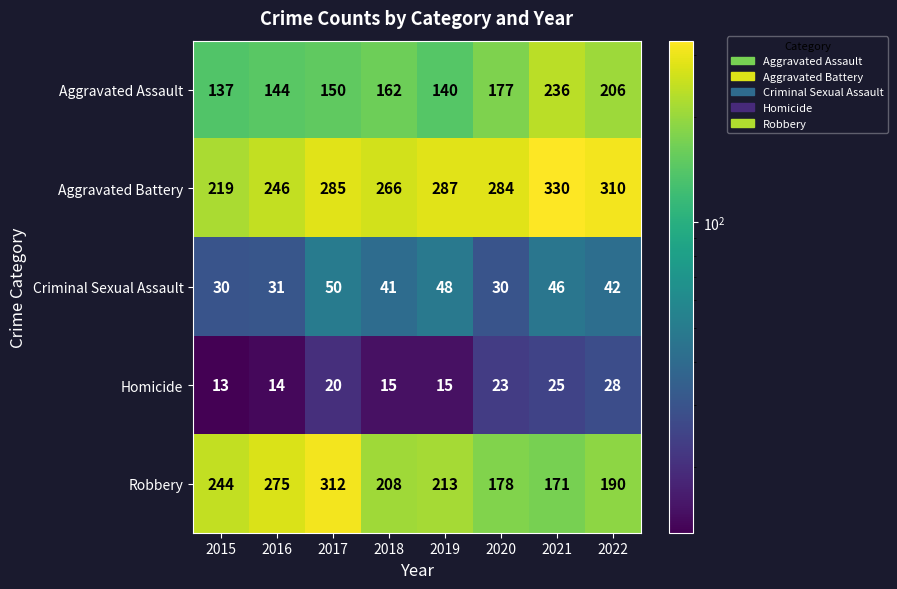

At how many categories does at least one series exceed 183?

8